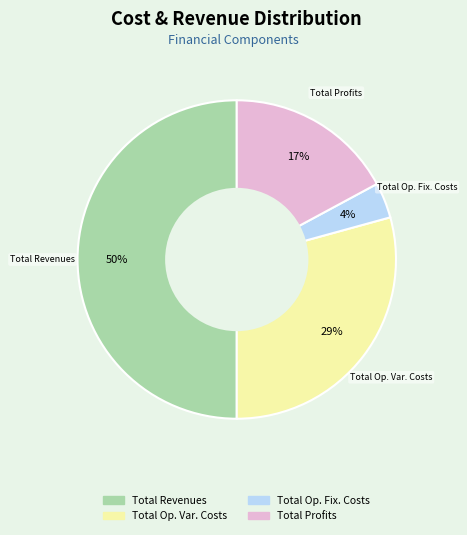

To the nearest percent, what is the average slice percentage?

25%